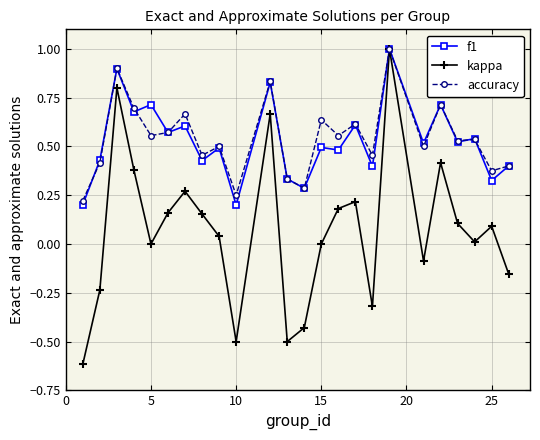

Does the chart display data point markers on the line(s)?

Yes